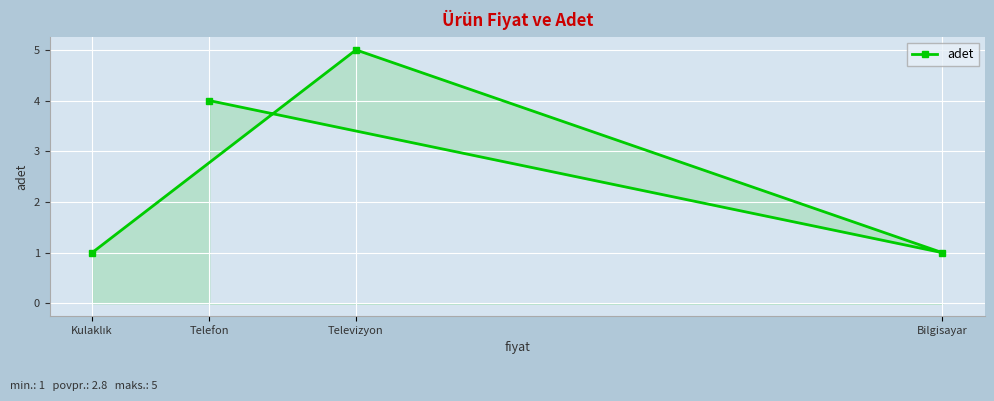

Where is the first local minimum?

Bilgisayar